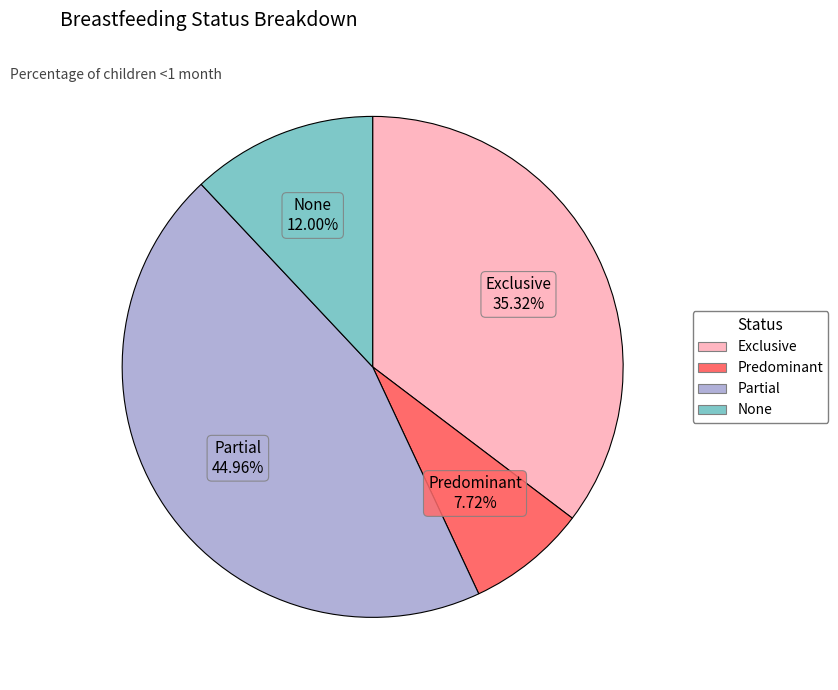

Is there a majority slice in this chart?

No